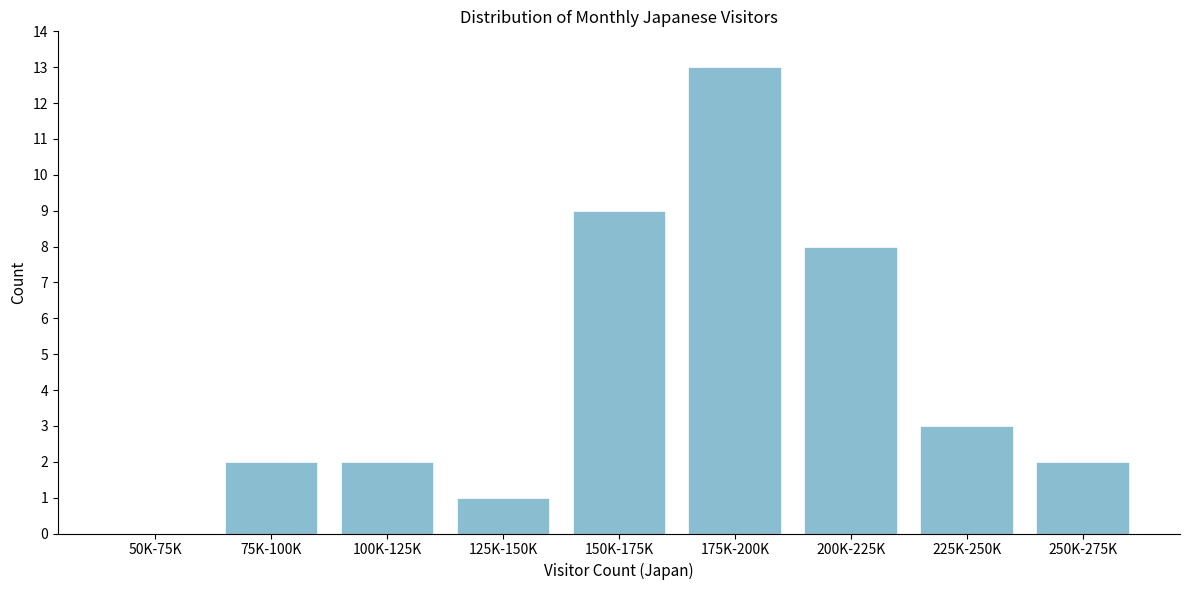

Reading right to left, what are all the values shown in this chart?

250K-275K=2	225K-250K=3	200K-225K=8	175K-200K=13	150K-175K=9	125K-150K=1	100K-125K=2	75K-100K=2	50K-75K=0